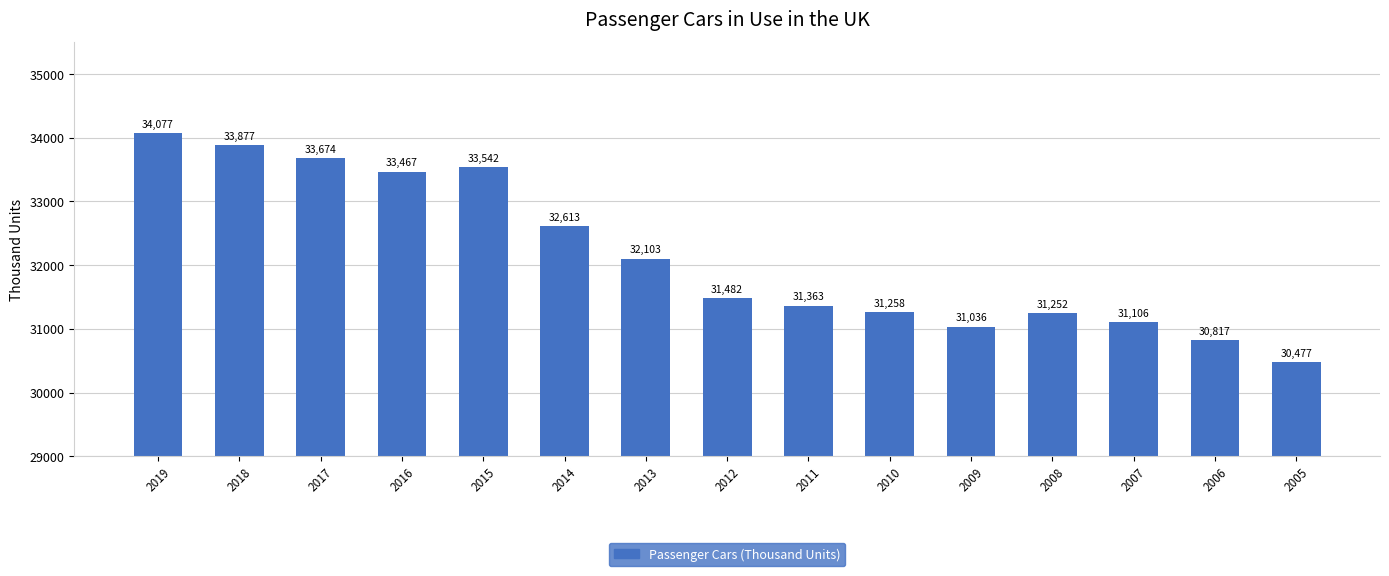

What is the difference between the values at 2007 and 2012?

376.0